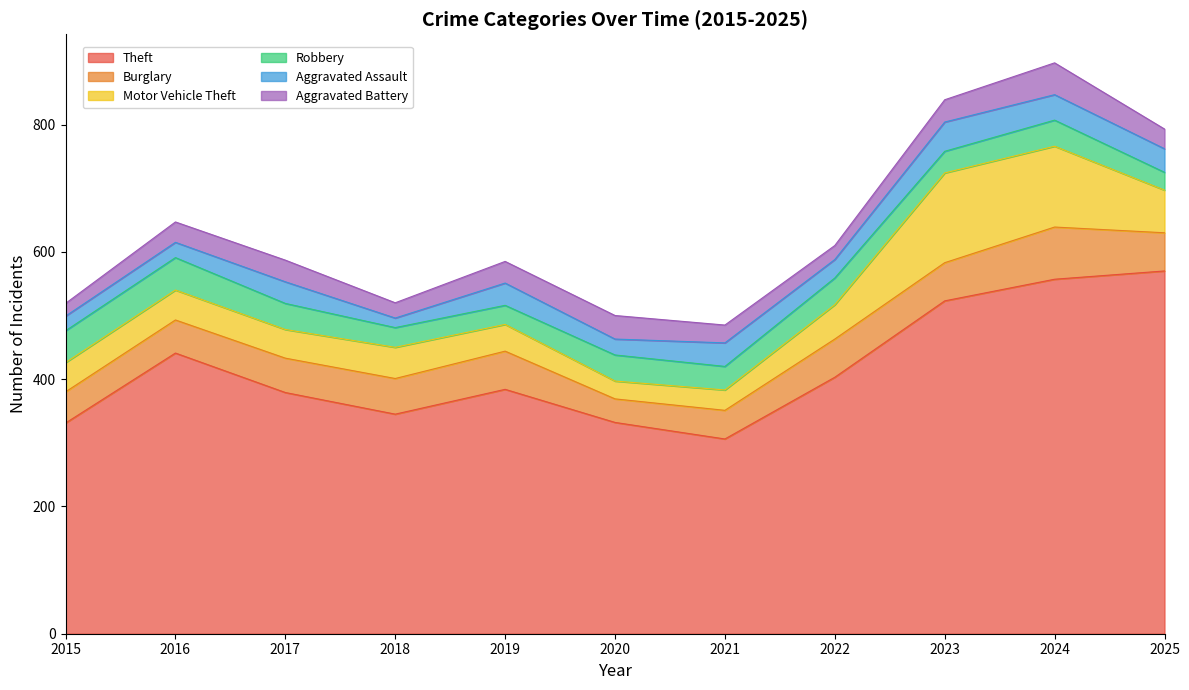

What is the sum of the Burglary values at 2024 and 2020?

119